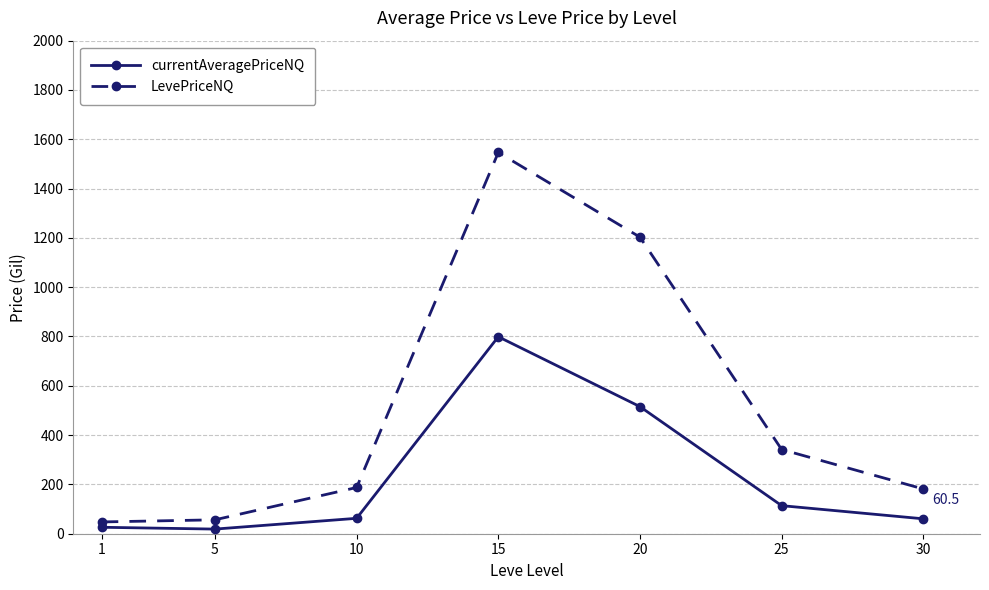

Which series has the largest range (max minus min)?

LevePriceNQ